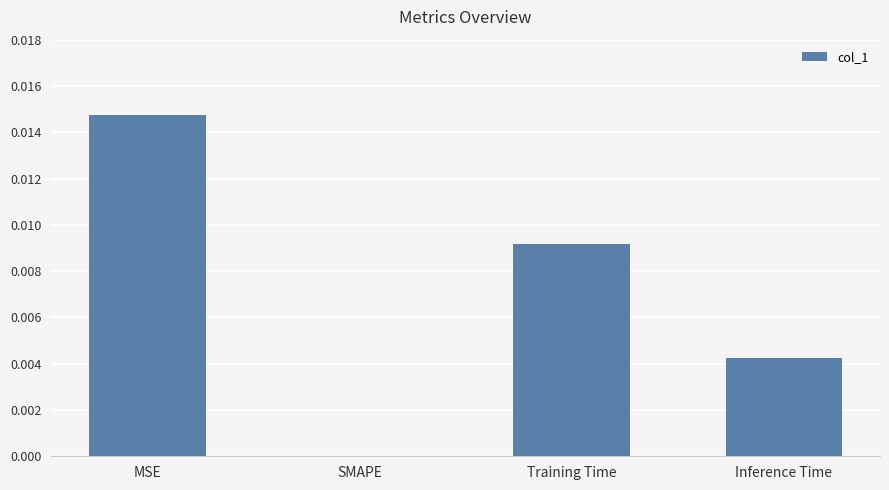

At which category does the chart reach its peak across all series?

MSE